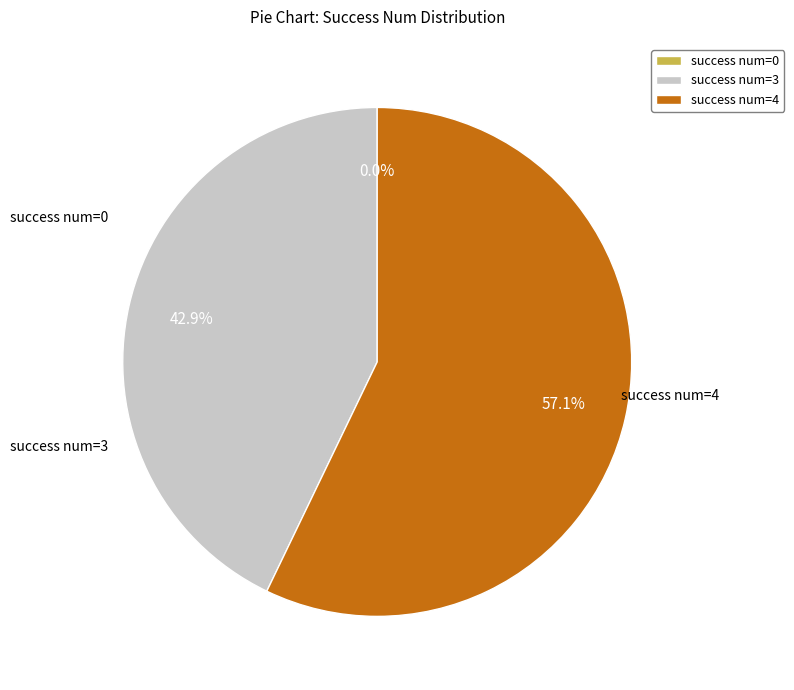

The success num=3 slice represents 30% of the pie. True or false?

False